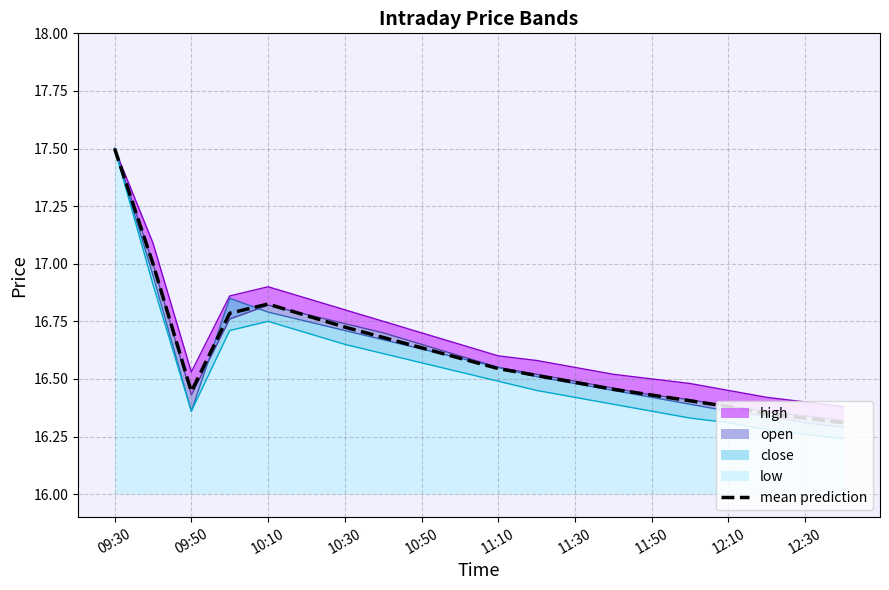

How many points are lower than both their immediate neighbors (excluding endpoints)?

1